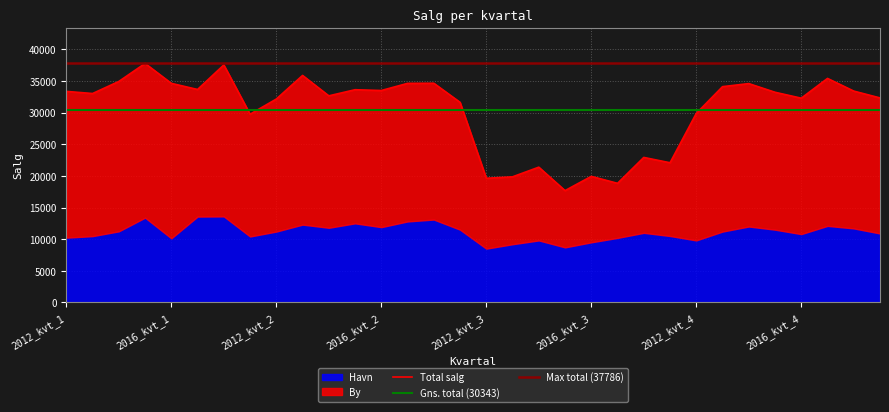

What is the value of the 23rd point from the left?

22923